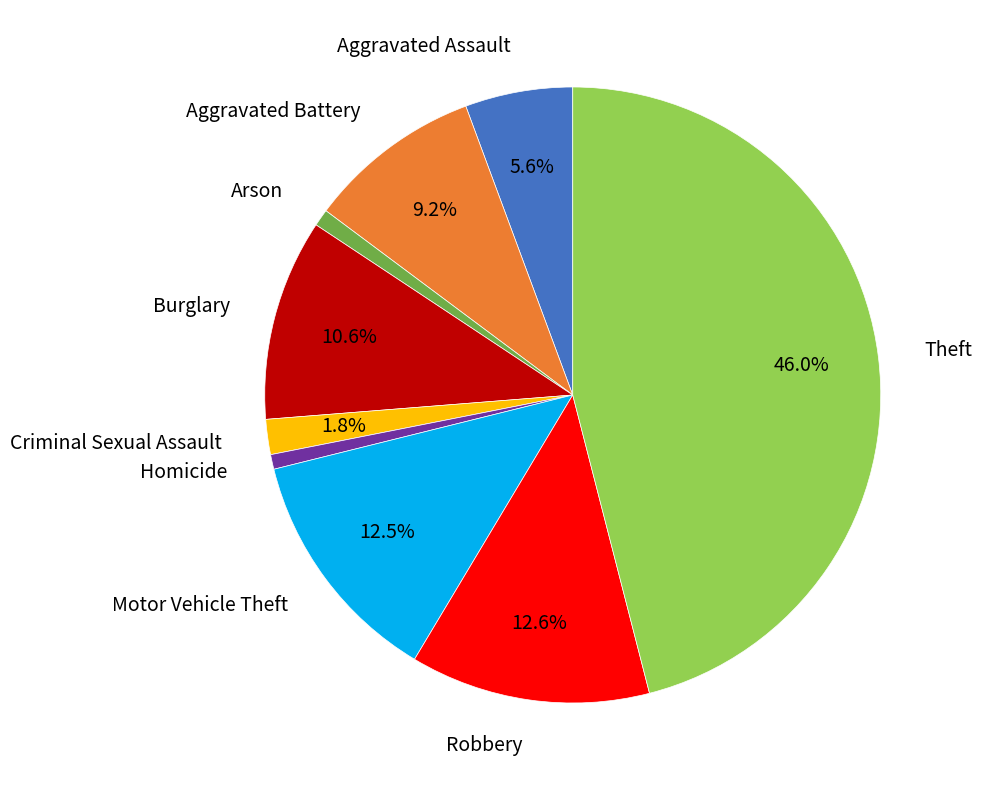

Is there any slice that represents more than half of the pie?

No